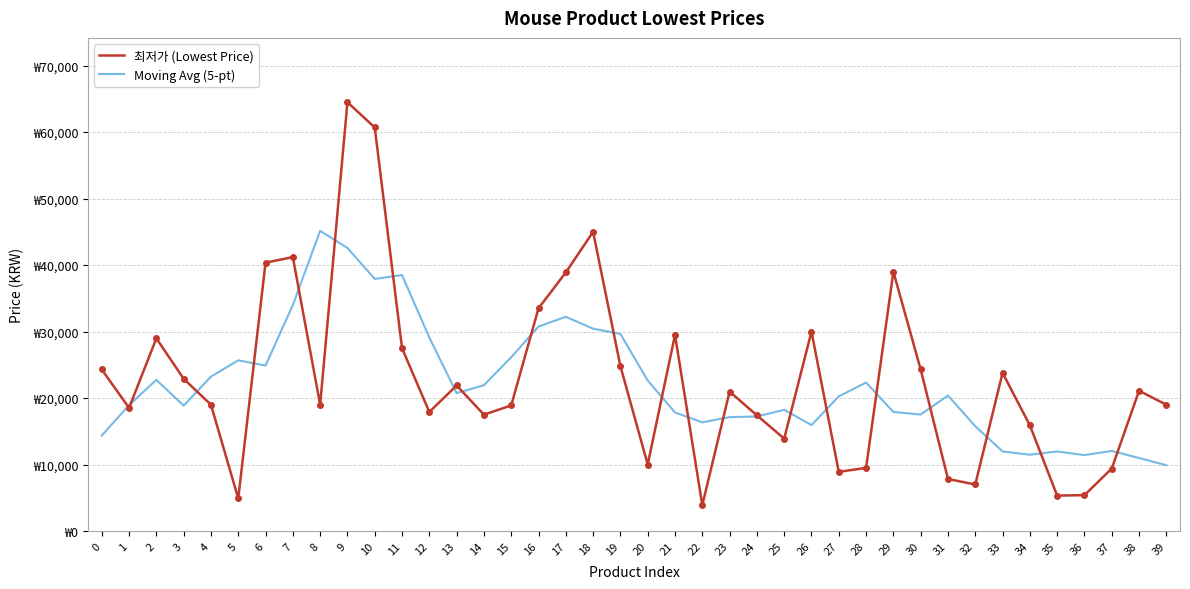

Is it true that 최저가 (Lowest Price) equals 29500 at 21?

True